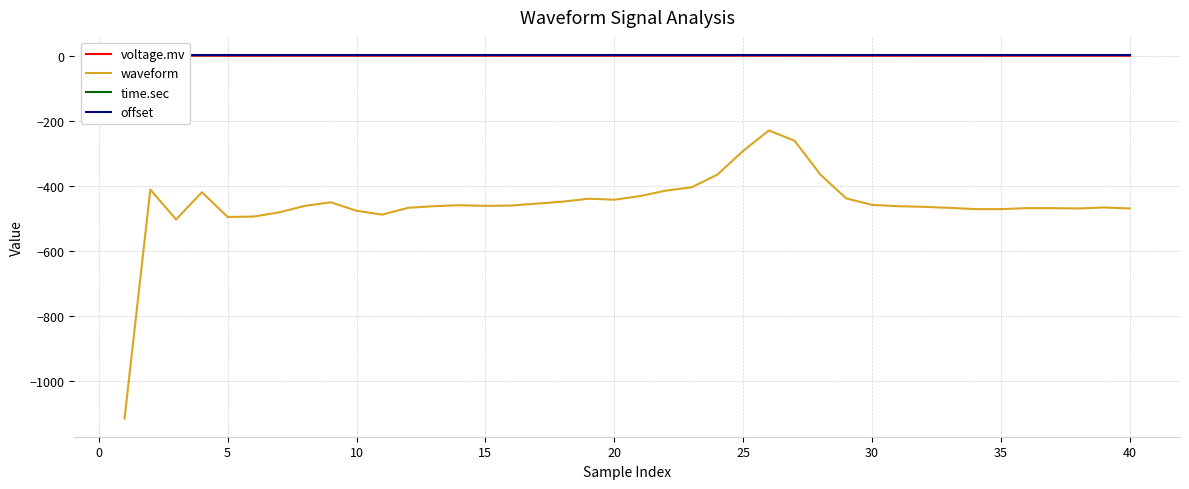

The value of waveform at 25 is -157.2. True or false?

False